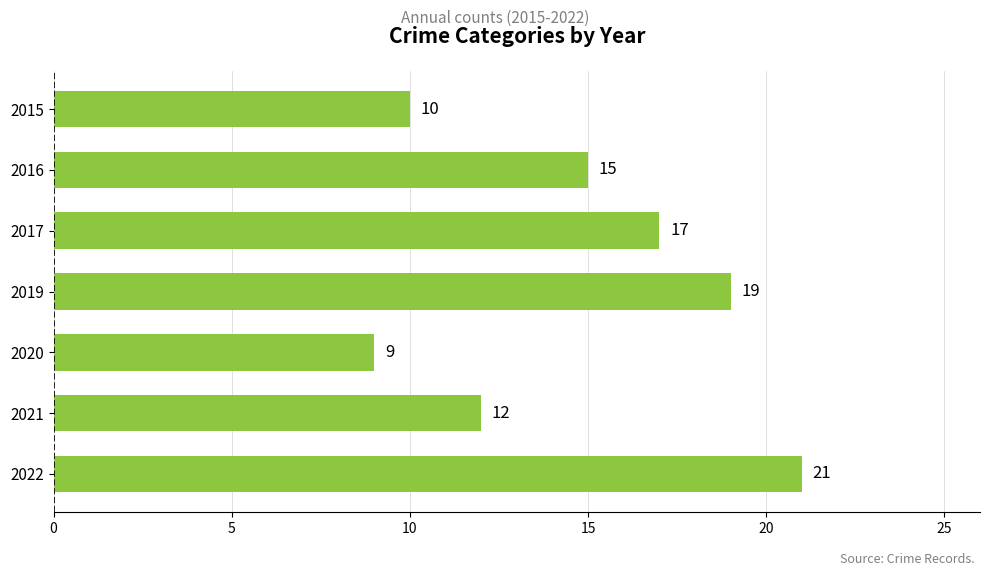

What is the difference between the maximum and minimum values?

12